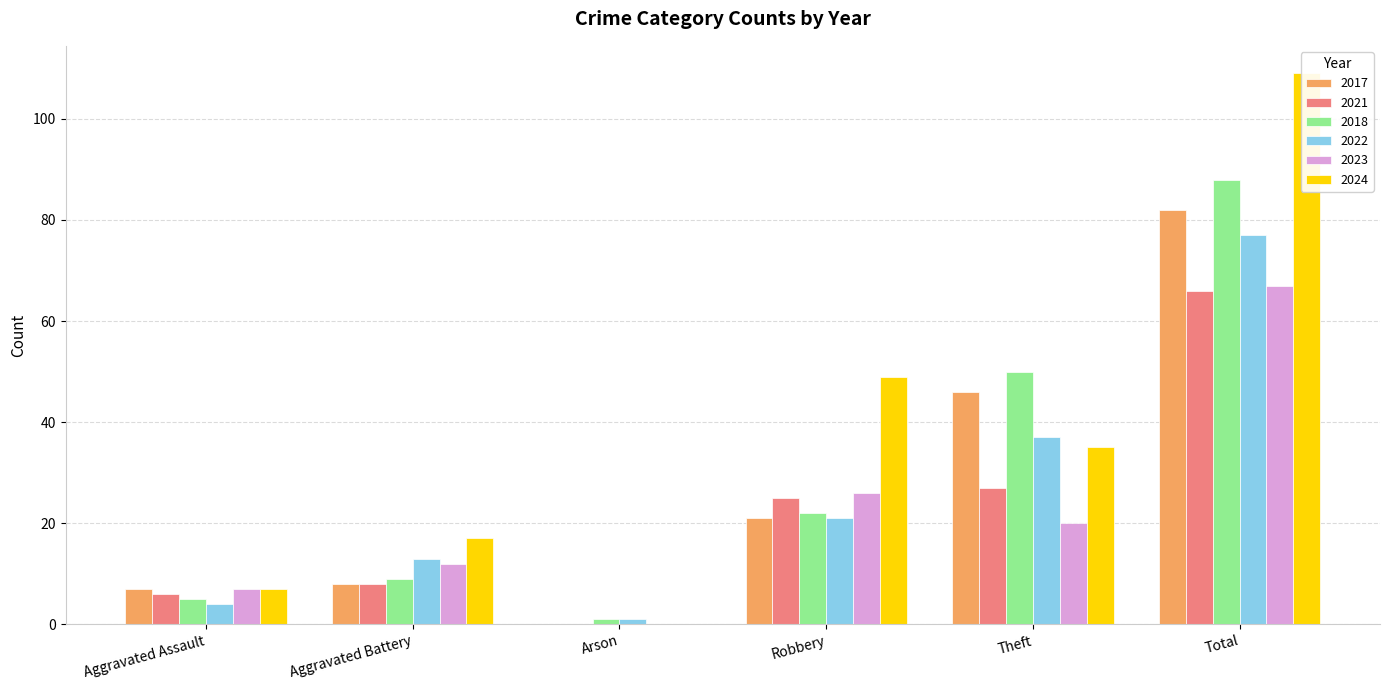

How many bars are there in each group?

6